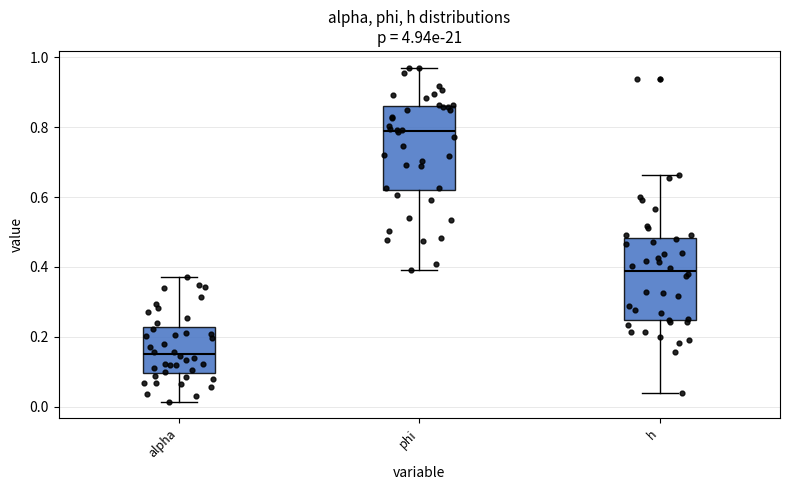

Which box has the lowest median line?

alpha